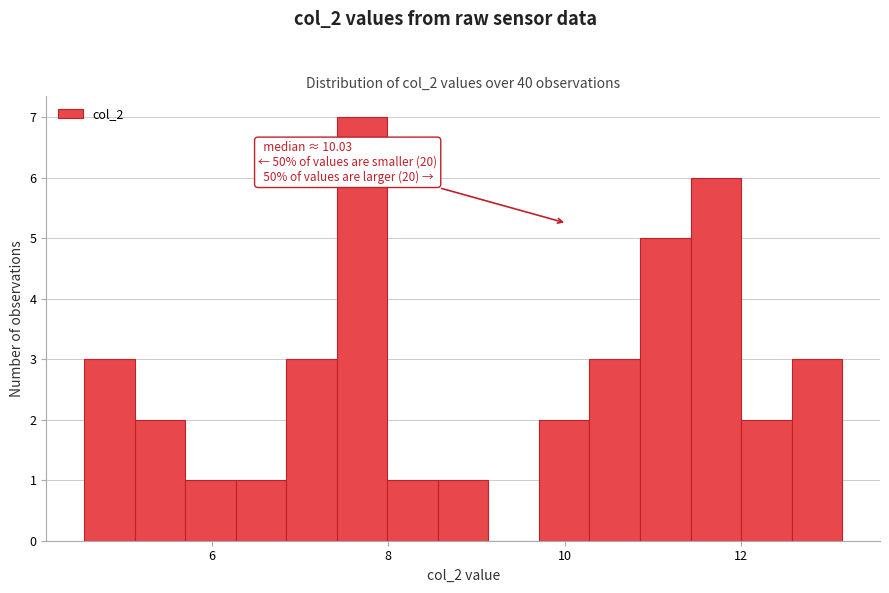

Around what value on the x-axis is the tallest bar? Give the approximate position of its centre, as read against the axis.

7.8